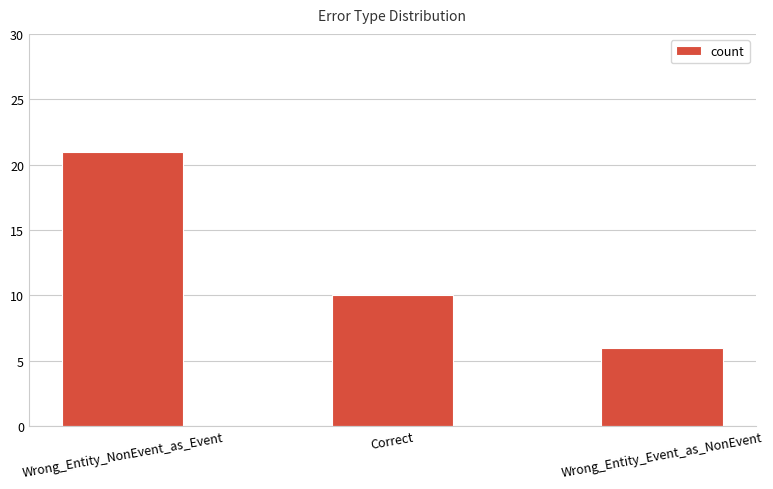

Approximately how many times larger is the value at Wrong_Entity_Event_as_NonEvent compared to Correct?

0.6